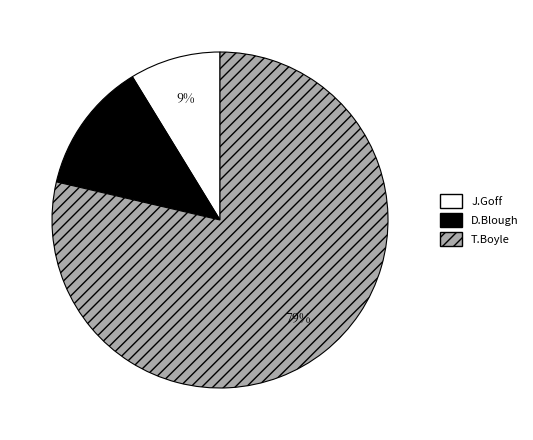

Which category has the biggest portion of the pie?

T.Boyle